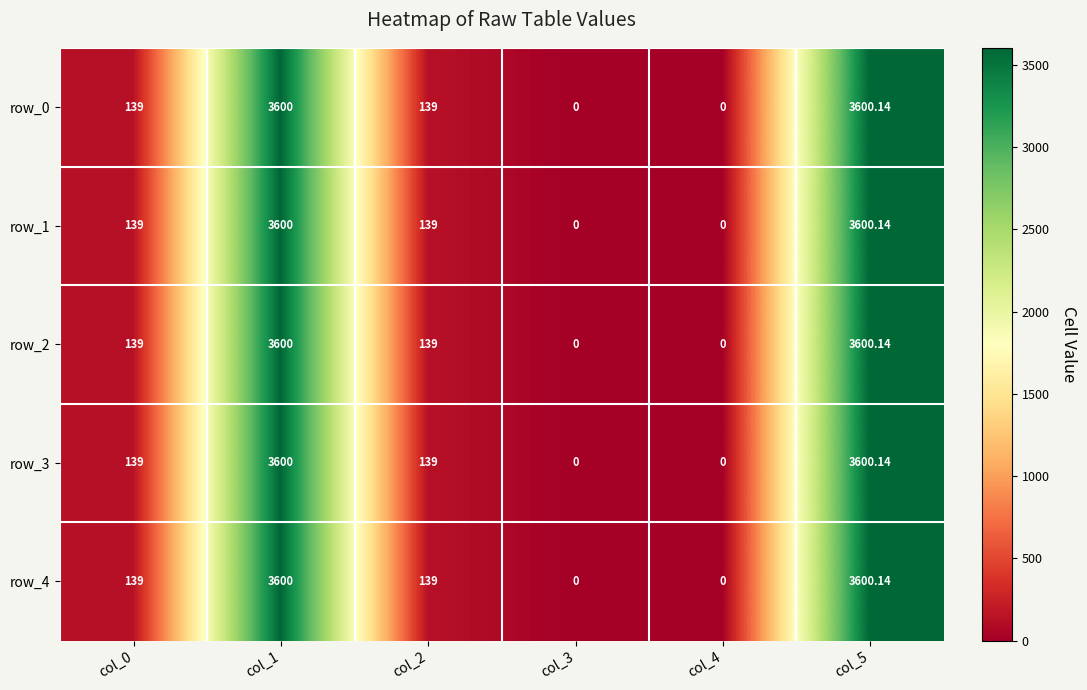

What is the sum of all row_4 values?

7478.1